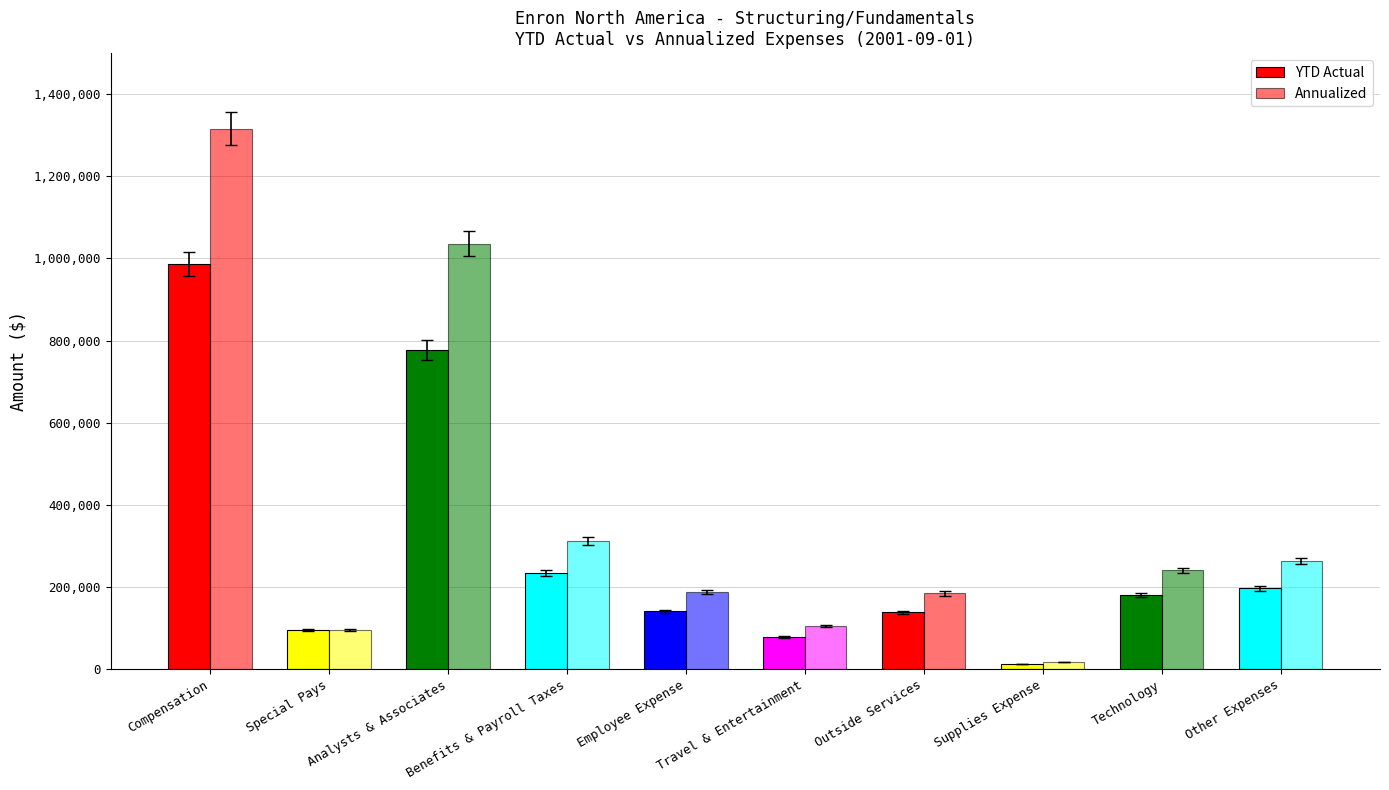

What is the difference between the YTD Actual values at Analysts & Associates and Benefits & Payroll Taxes?

543612.4